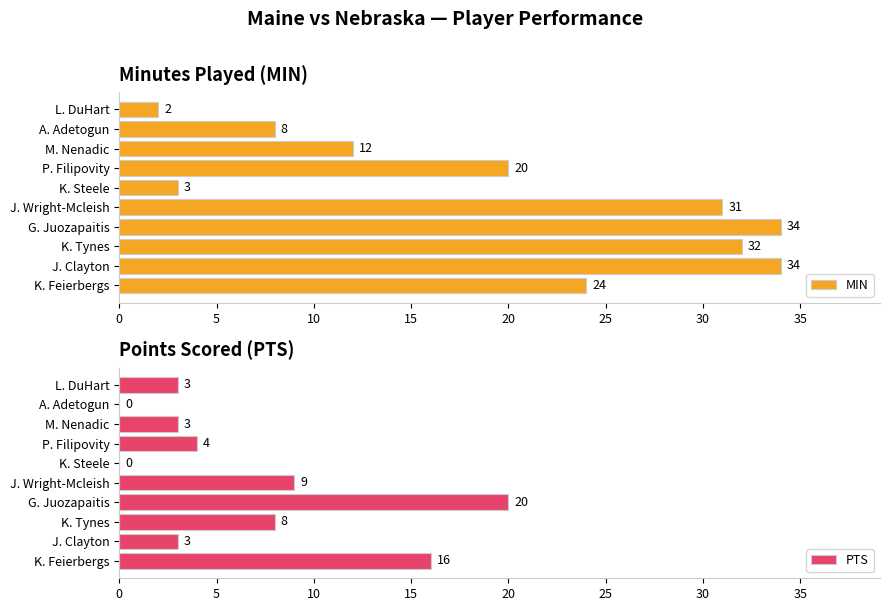

Which series has the widest spread of values?

MIN